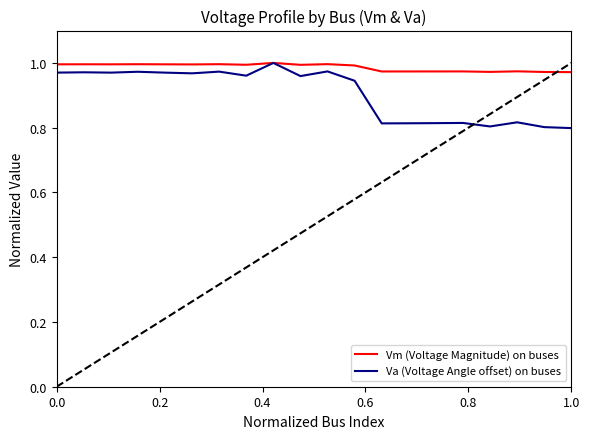

Rank the series by their average value, from lowest to highest.

Va (Voltage Angle offset) on buses, Vm (Voltage Magnitude) on buses